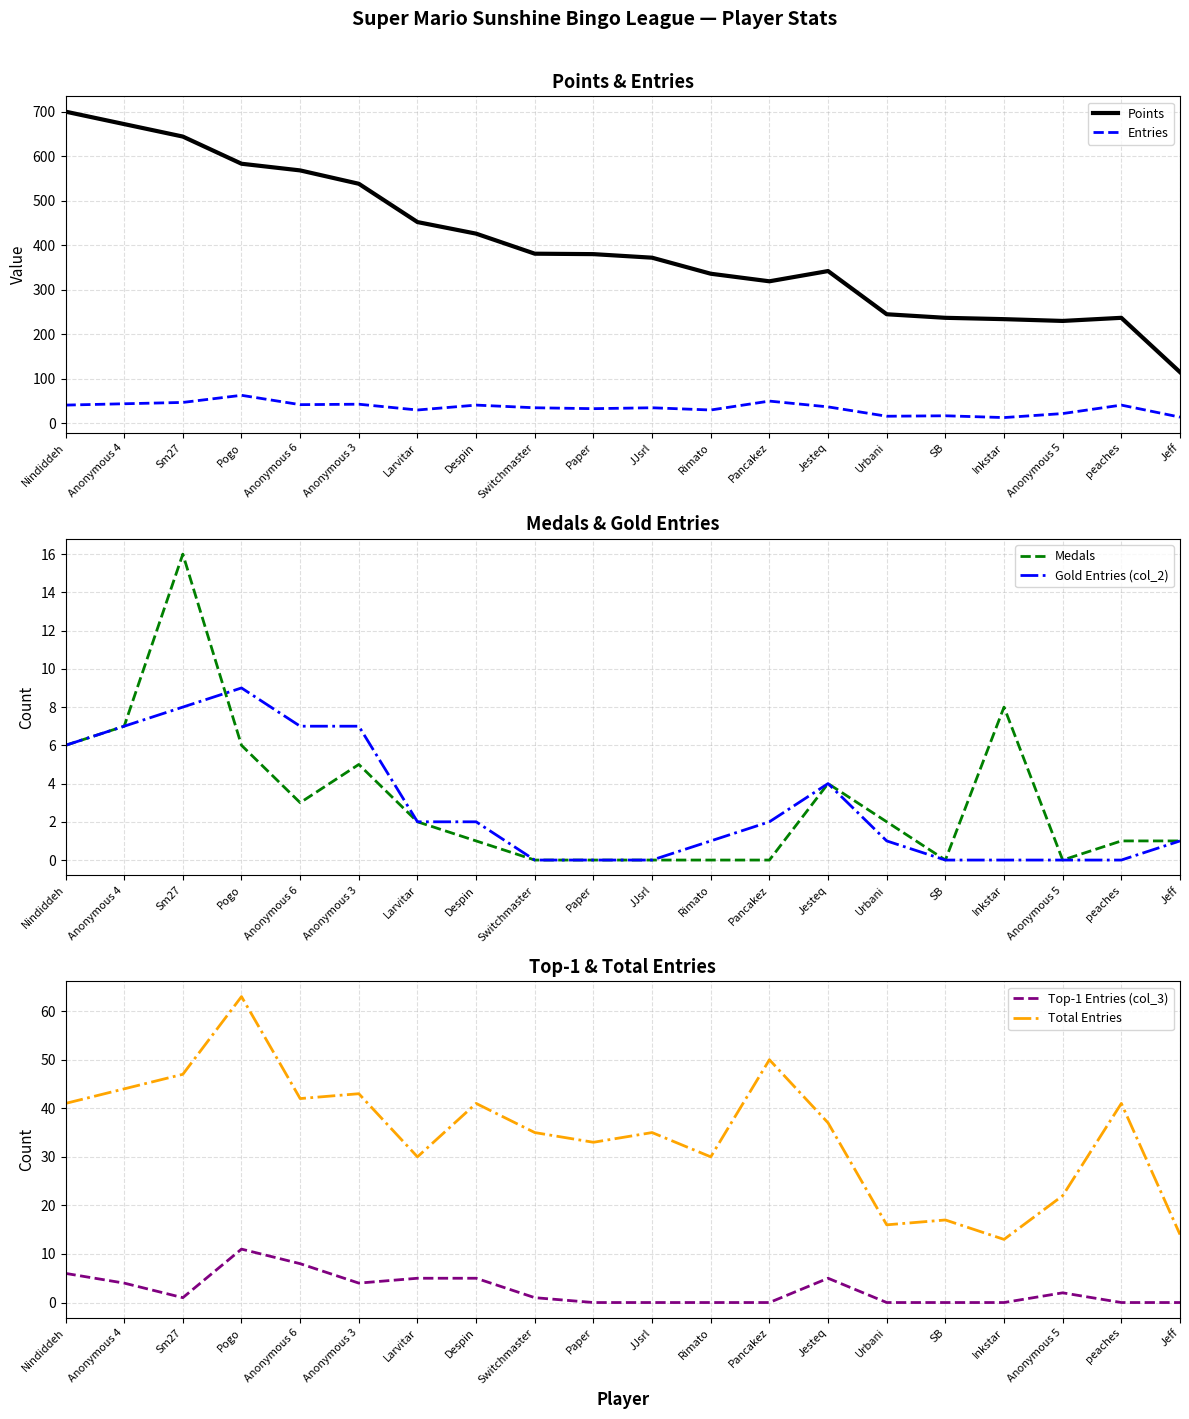

What is the spread (max minus min) of values at Urbani?

245